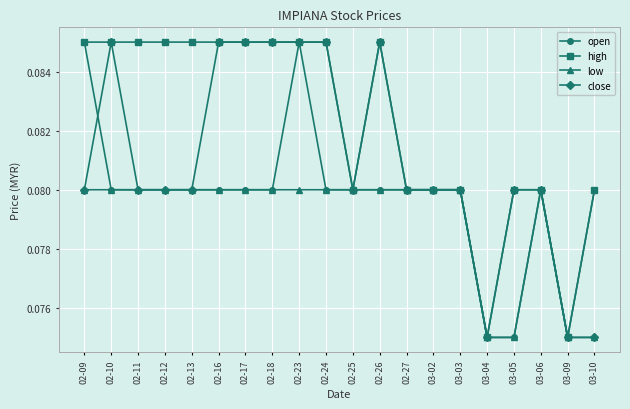

How many low values are between 0 and 1?

20